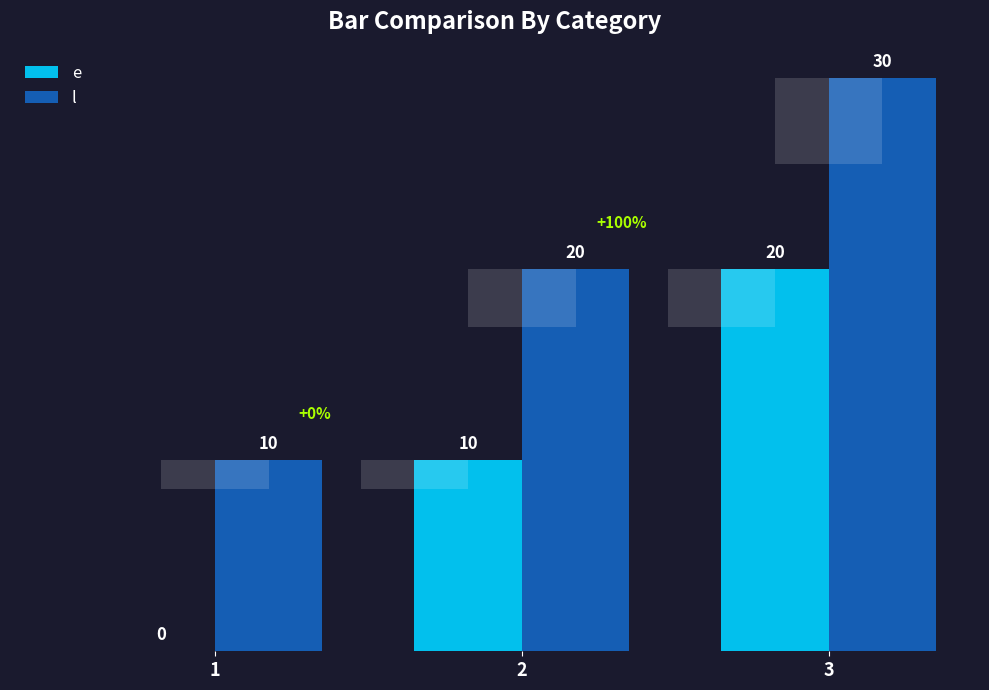

What is the greatest value displayed?

30